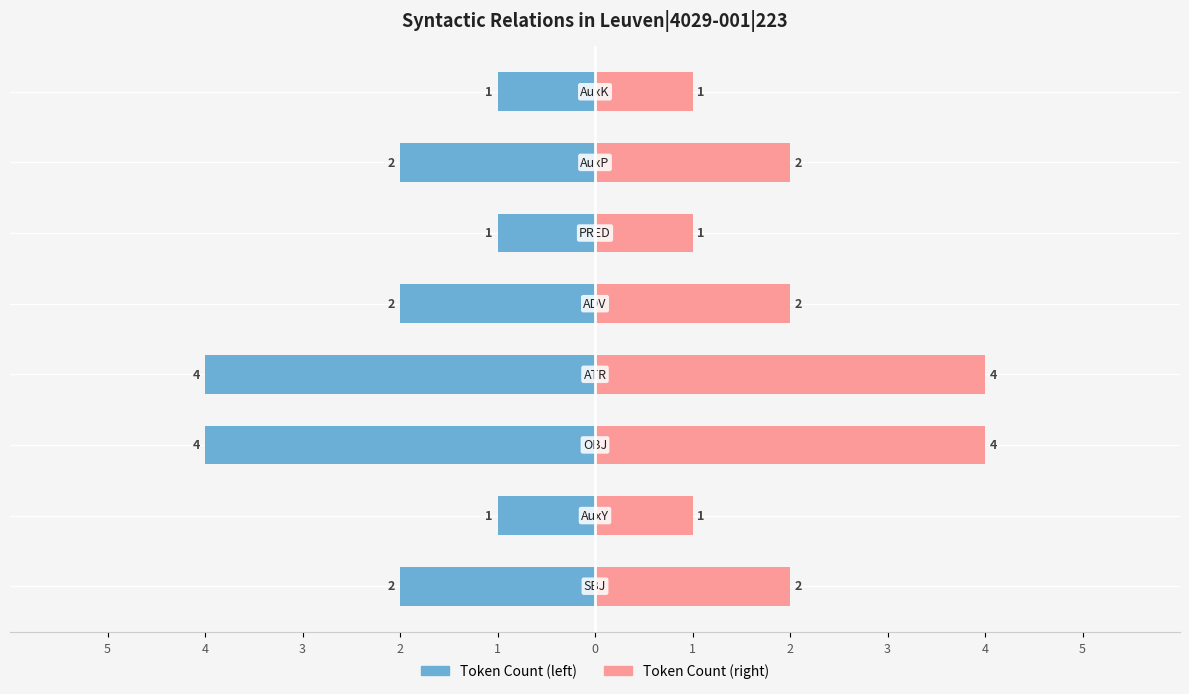

How many groups of bars are there?

8